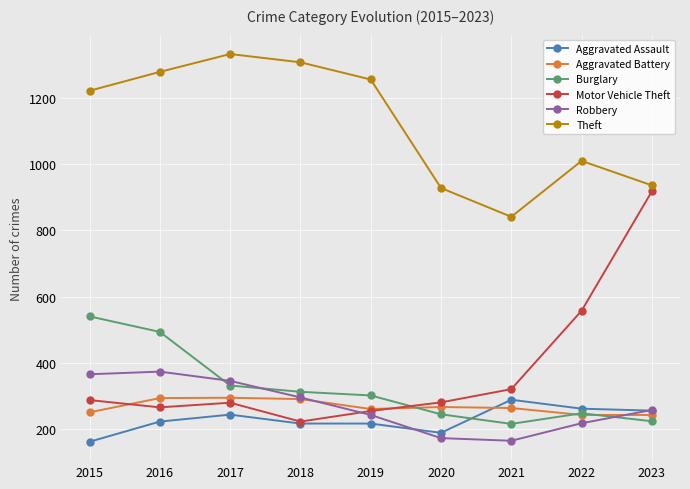

Where is Motor Vehicle Theft nearest to the value 570?

2022